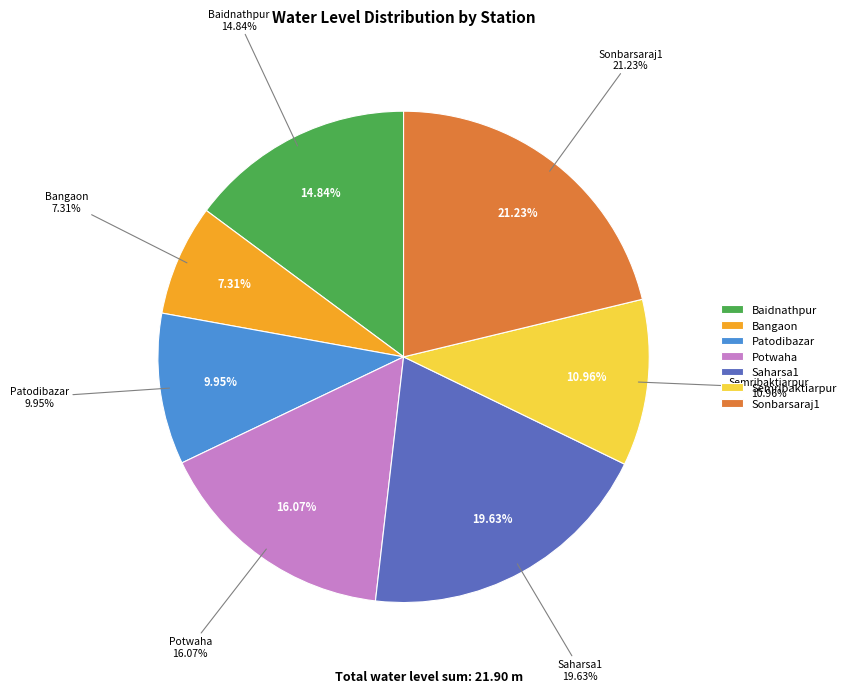

Does any single category account for the majority?

No